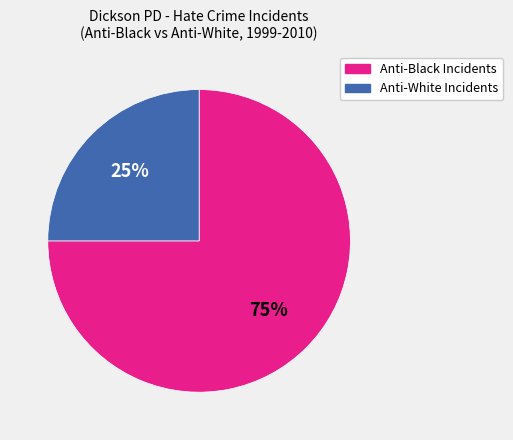

Rank the categories by value from highest to lowest.

Anti-Black Incidents, Anti-White Incidents